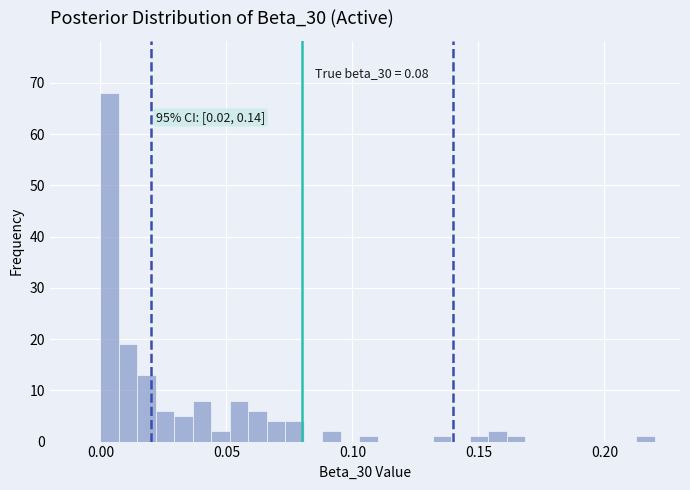

Around what value on the x-axis is the tallest bar? Give the approximate position of its centre, as read against the axis.

0.005